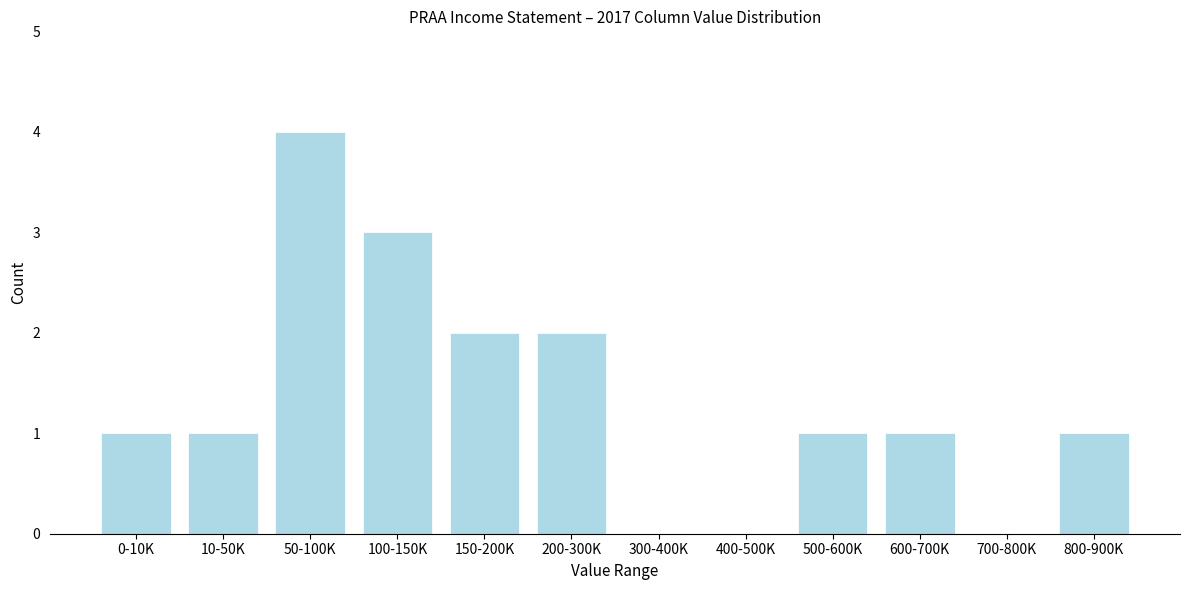

Reading left to right, what are all the values shown in this chart?

0-10K=1	10-50K=1	50-100K=4	100-150K=3	150-200K=2	200-300K=2	300-400K=0	400-500K=0	500-600K=1	600-700K=1	700-800K=0	800-900K=1